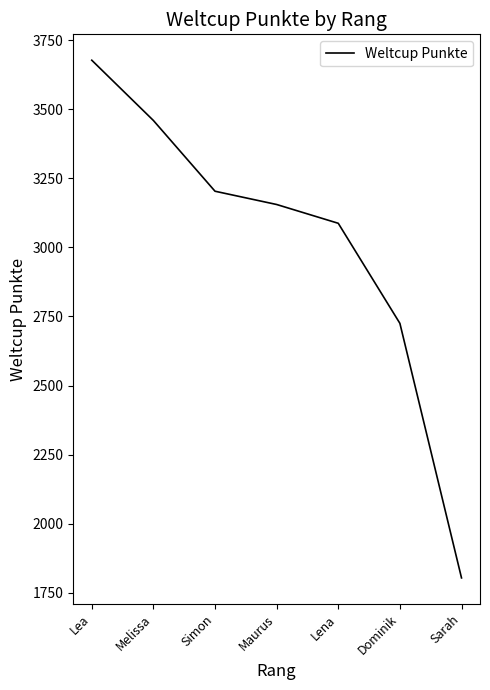

The chart shows a value of 3677 at Lea. True or false?

True